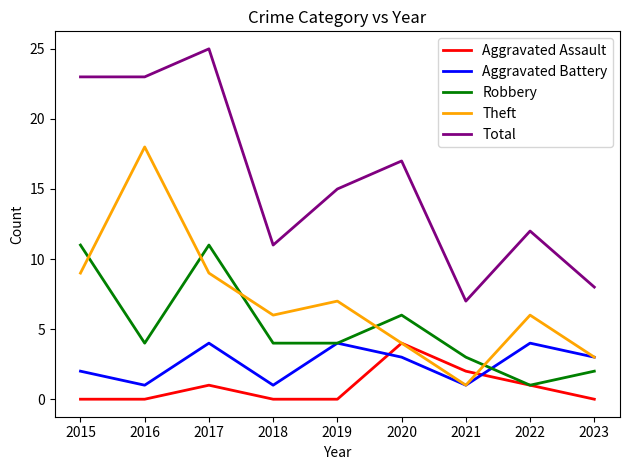

What is the difference between the Aggravated Assault values at 2020 and 2015?

4